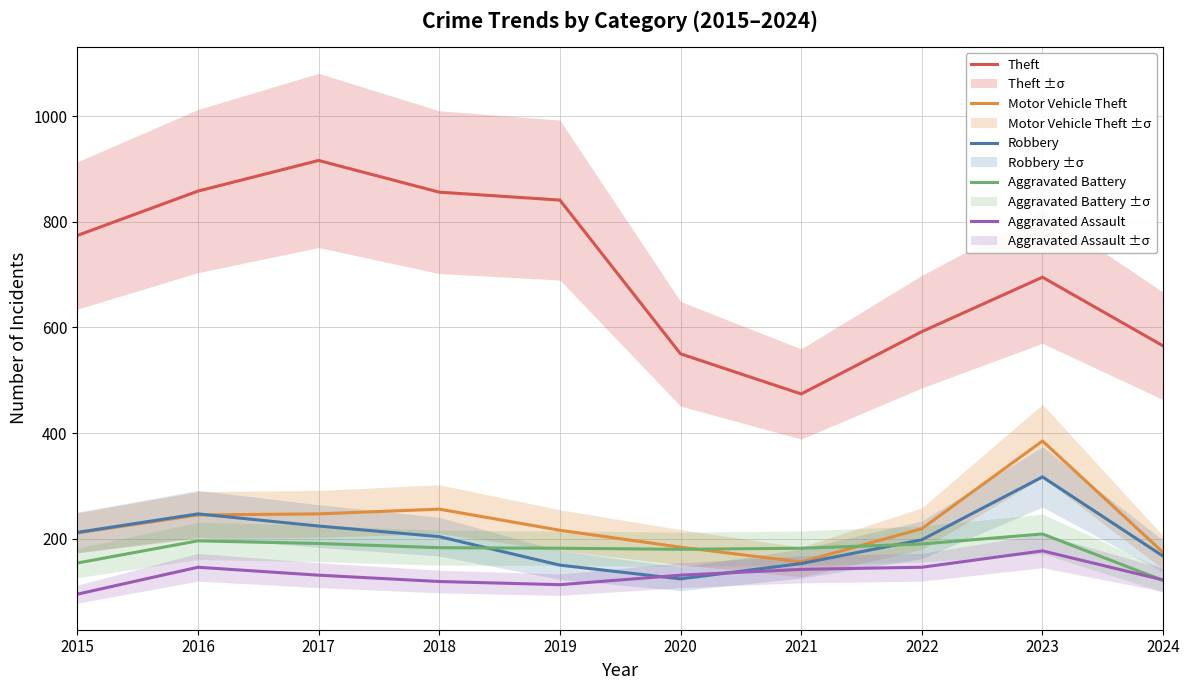

At which label does Robbery reach its peak?

2023